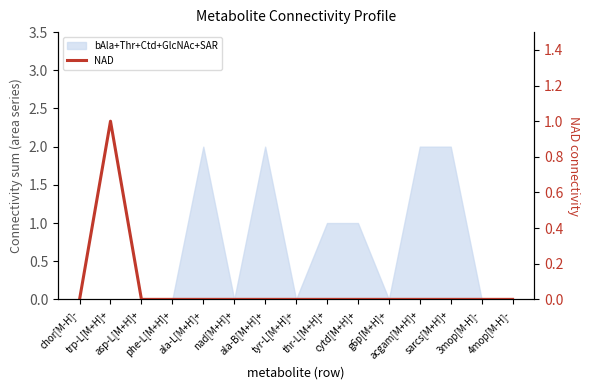

List the labels in order of value, smallest first.

chor[M-H]-, asp-L[M+H]+, phe-L[M+H]+, ala-L[M+H]+, nad[M+H]+, ala-B[M+H]+, tyr-L[M+H]+, thr-L[M+H]+, cytd[M+H]+, g6p[M+H]+, acgam[M+H]+, sarcs[M+H]+, 3mop[M-H]-, 4mop[M-H]-, trp-L[M+H]+